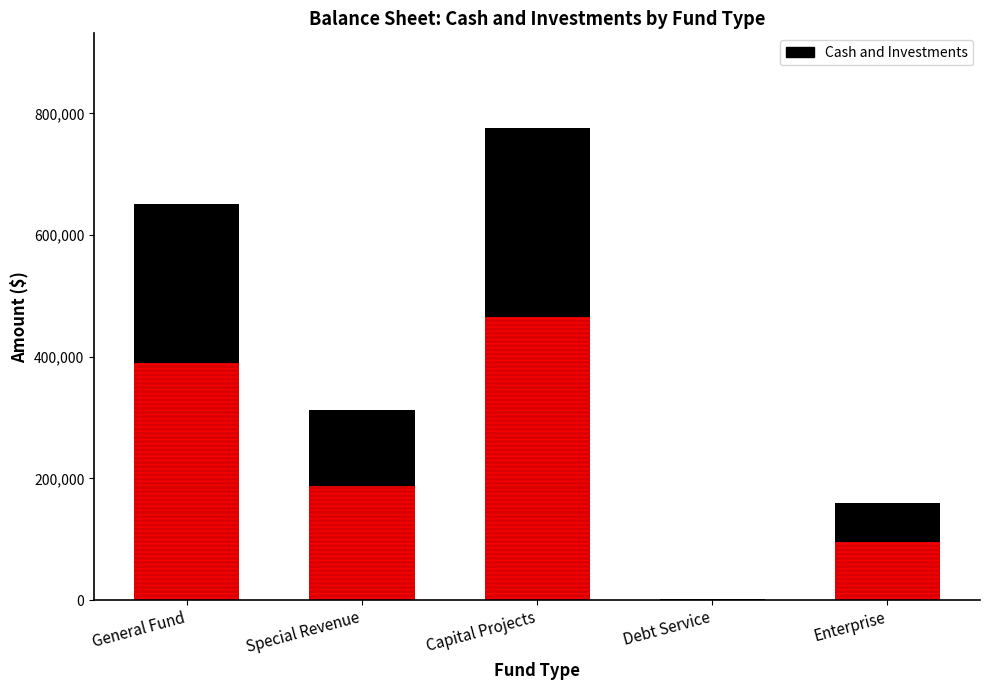

Which category has the lowest value across all series?

Debt Service